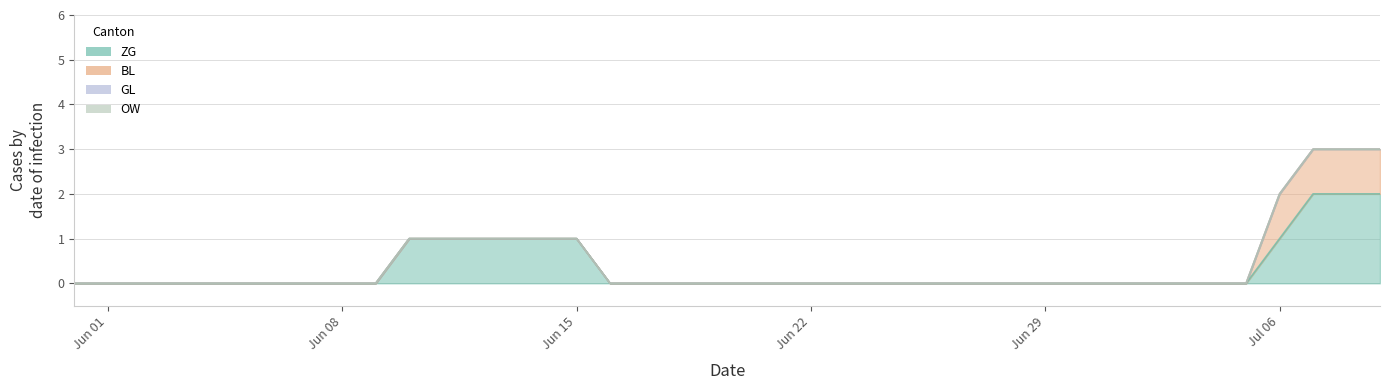

Is the value of ZG at 2020-07-03 greater than the value of BL at 2020-06-24?

No